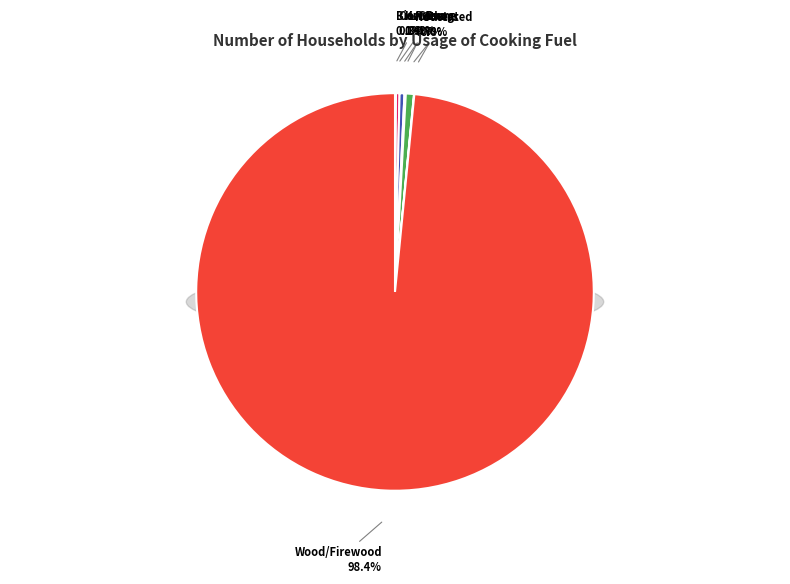

Is it true that Not stated is 1% of the pie?

True